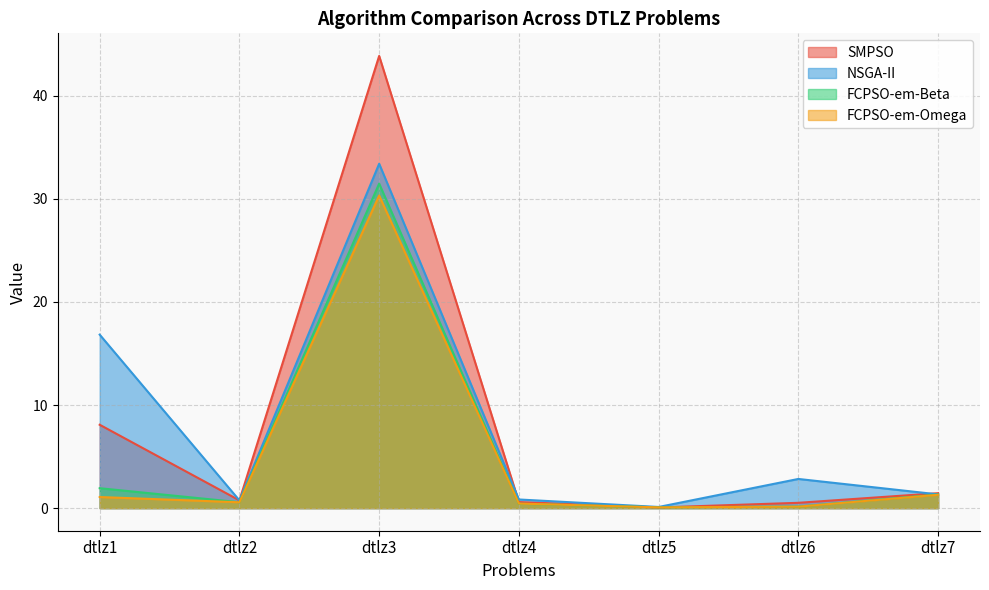

How many interior local peaks does the FCPSO-em-Beta series have?

1